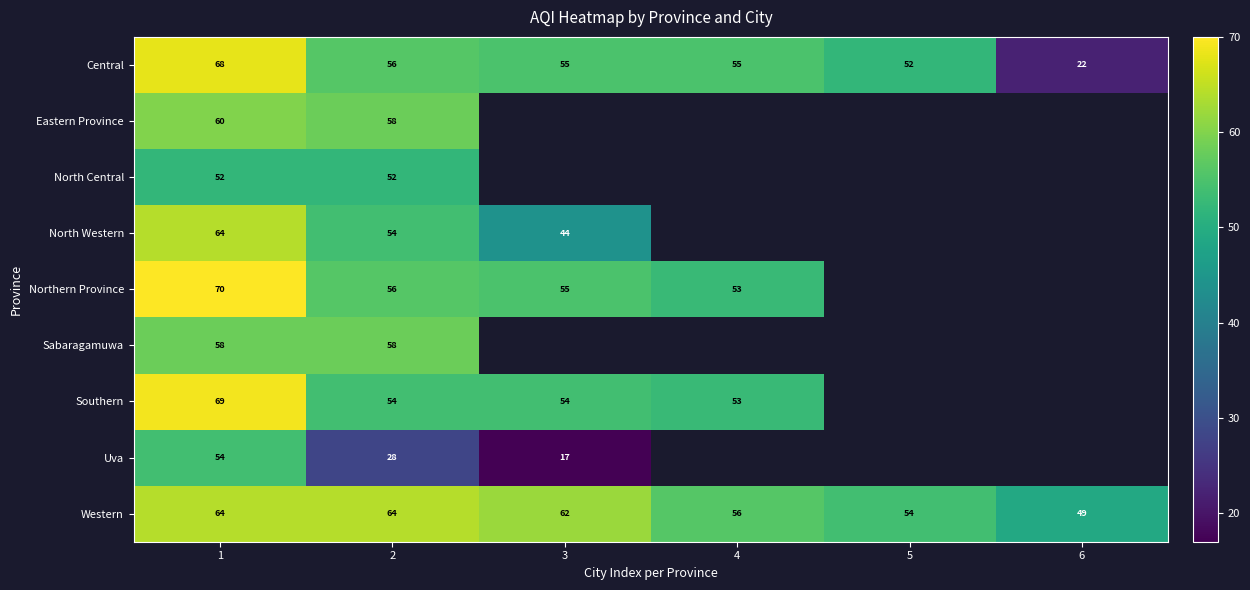

At which category is the sum across all series the highest?

1